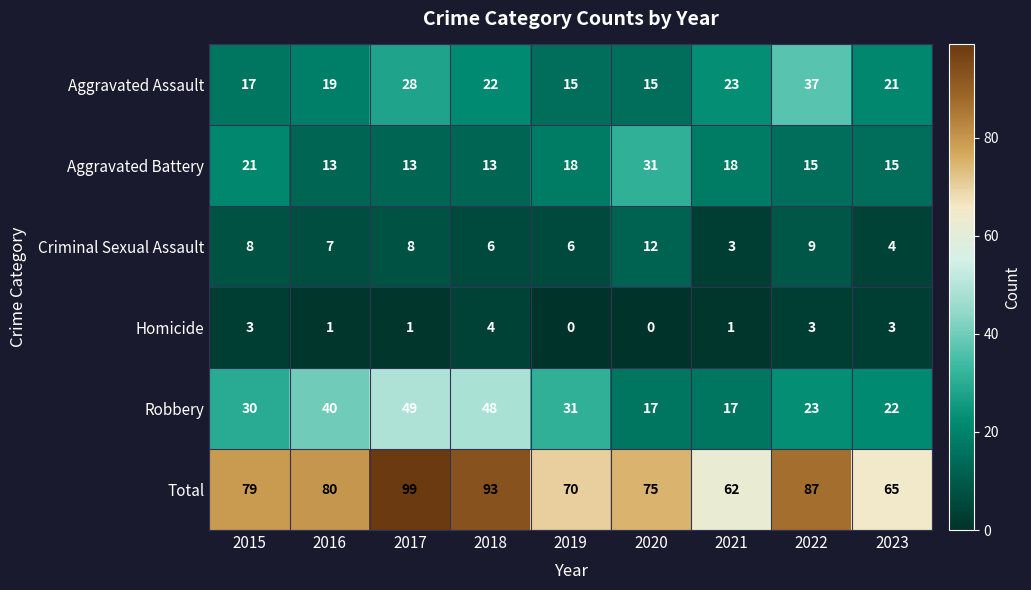

At 2018, list the series in order from smallest to largest.

Homicide, Criminal Sexual Assault, Aggravated Battery, Aggravated Assault, Robbery, Total